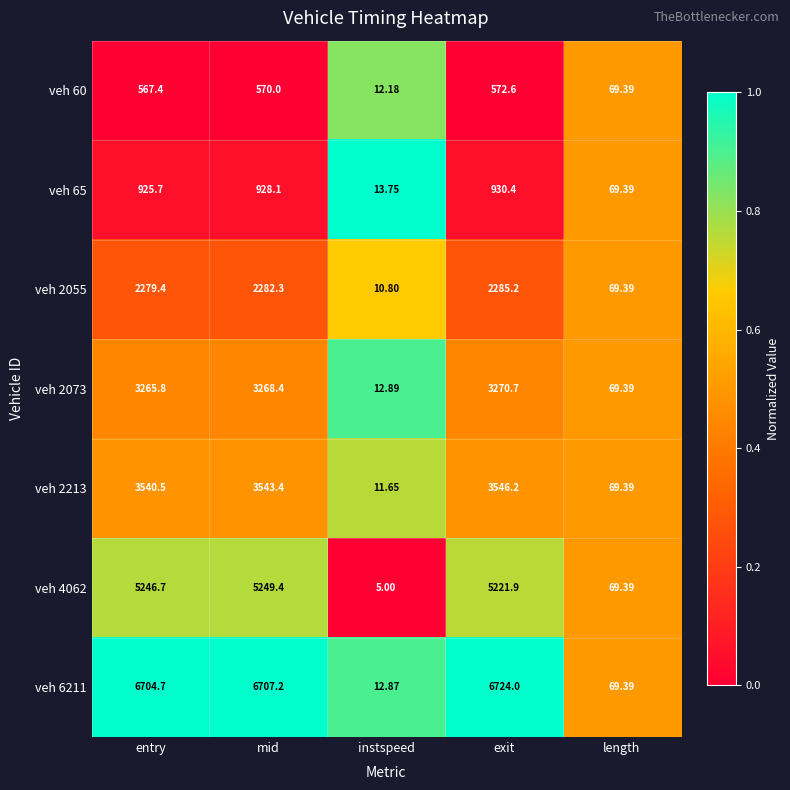

Rank the categories by veh 2055 value from lowest to highest.

instspeed, length, entry, mid, exit